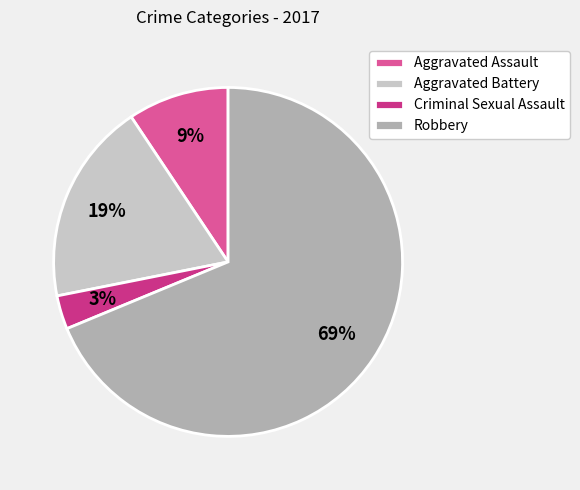

Is it true that Criminal Sexual Assault is 8% of the pie?

False